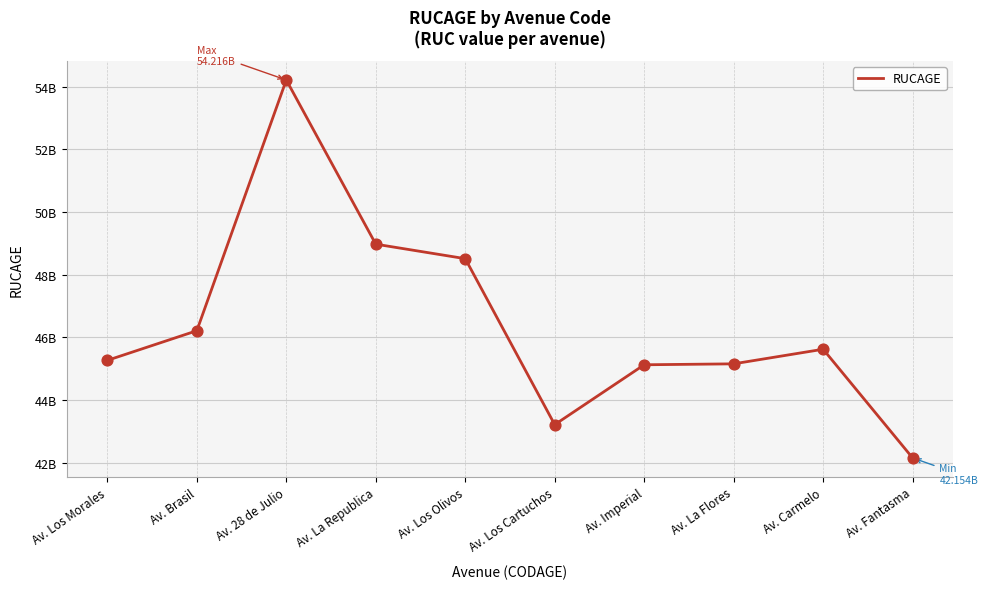

What is the ratio of the value at Av. La Flores to the value at Av. Imperial?

1.0